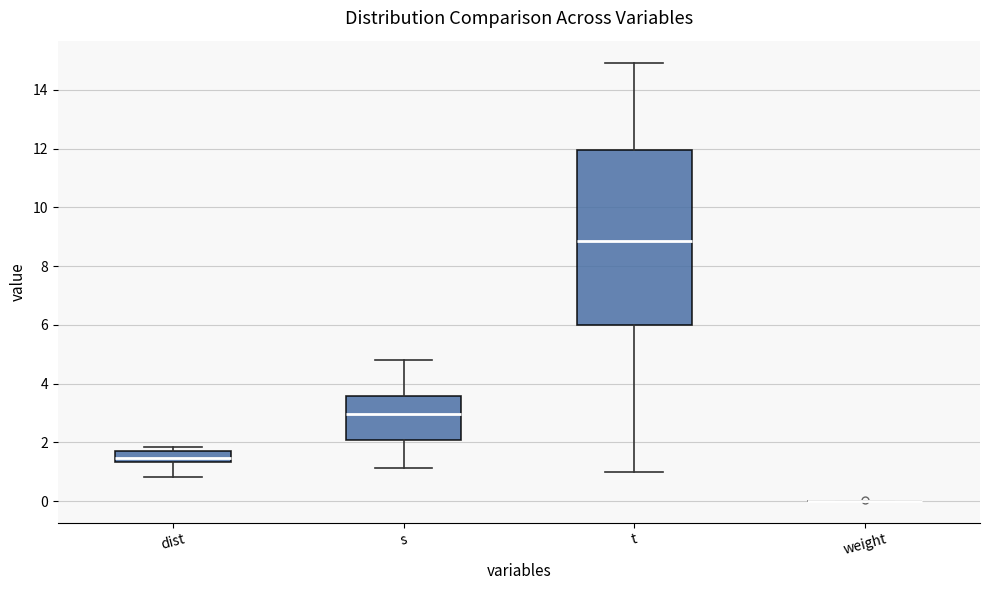

Reading left to right, transcribe this box plot: for each box, give where its median line is, the range the box spans, and where its two whiskers end, as read against the y-axis. The values are not printed on the chart, so give them approximately, as read against the axis.

dist: median 1.4 (inside the box), box 1.4 to 1.8, whiskers 0.8 to 1.8 (just above the box's upper edge)
s: median 3.0, box 2.0 to 3.6, whiskers 1.2 to 4.8
t: median 8.8, box 6.0 to 12.0, whiskers 1.0 to 15.0
weight: box collapsed to a line at 0.0, whiskers 0.0 to 0.0